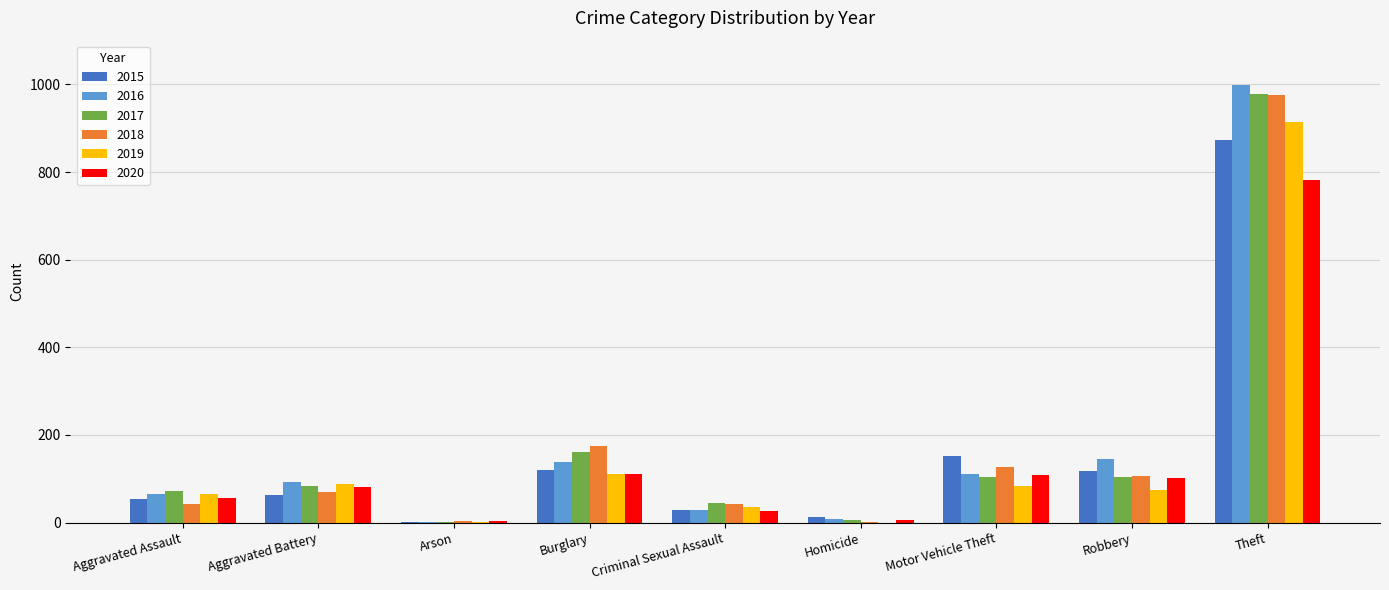

Are the bars grouped side by side (vs. stacked)?

Yes